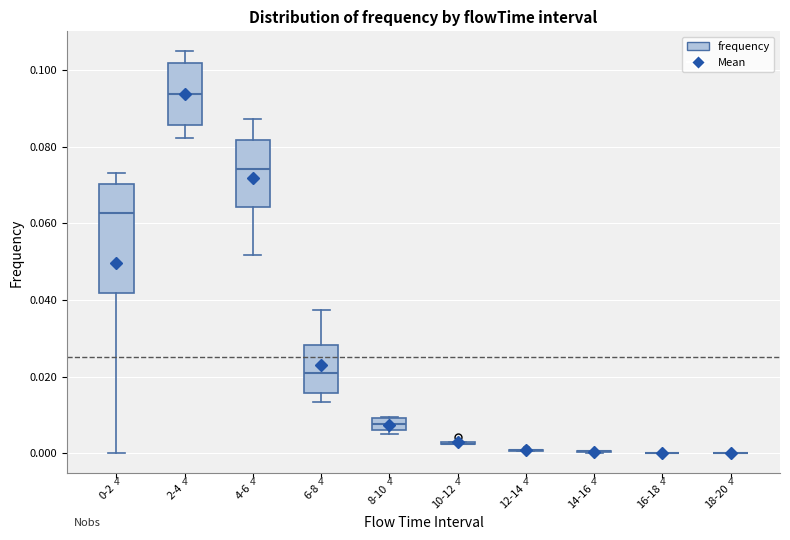

Reading left to right, read every box against the y-axis: the position of its median line, the range the box covers, and the ends of its whiskers. The values are not printed on the chart, so give them approximately, as read against the axis.

0-2: median 0.062, box 0.042 to 0.070, whiskers 0.000 to 0.072
2-4: median 0.094, box 0.086 to 0.102, whiskers 0.082 to 0.104
4-6: median 0.074, box 0.064 to 0.082, whiskers 0.052 to 0.088
6-8: median 0.020, box 0.016 to 0.028, whiskers 0.014 to 0.038
8-10: median 0.008, box 0.006 to 0.010, whiskers 0.006 (just below the box's lower edge) to 0.010
10-12: box collapsed to a line at 0.002, whiskers 0.002 to 0.004
12-14: box collapsed to a line at 0.000, whiskers 0.000 to 0.000
14-16: box collapsed to a line at 0.000, whiskers 0.000 to 0.000
16-18: box collapsed to a line at 0.000, whiskers 0.000 to 0.000
18-20: box collapsed to a line at 0.000, whiskers 0.000 to 0.000